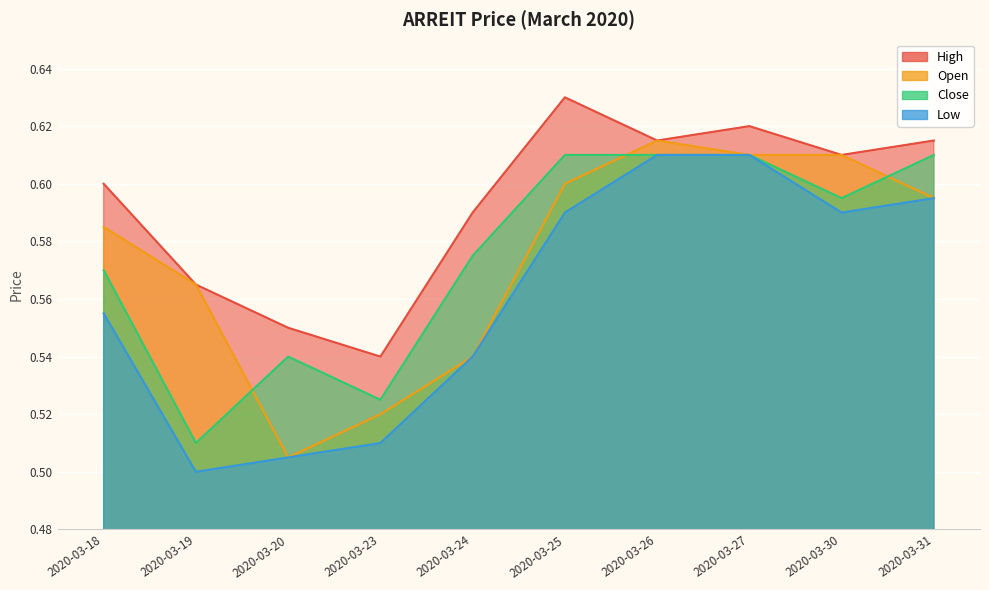

Which category has the highest value in the open series?

2020-03-26